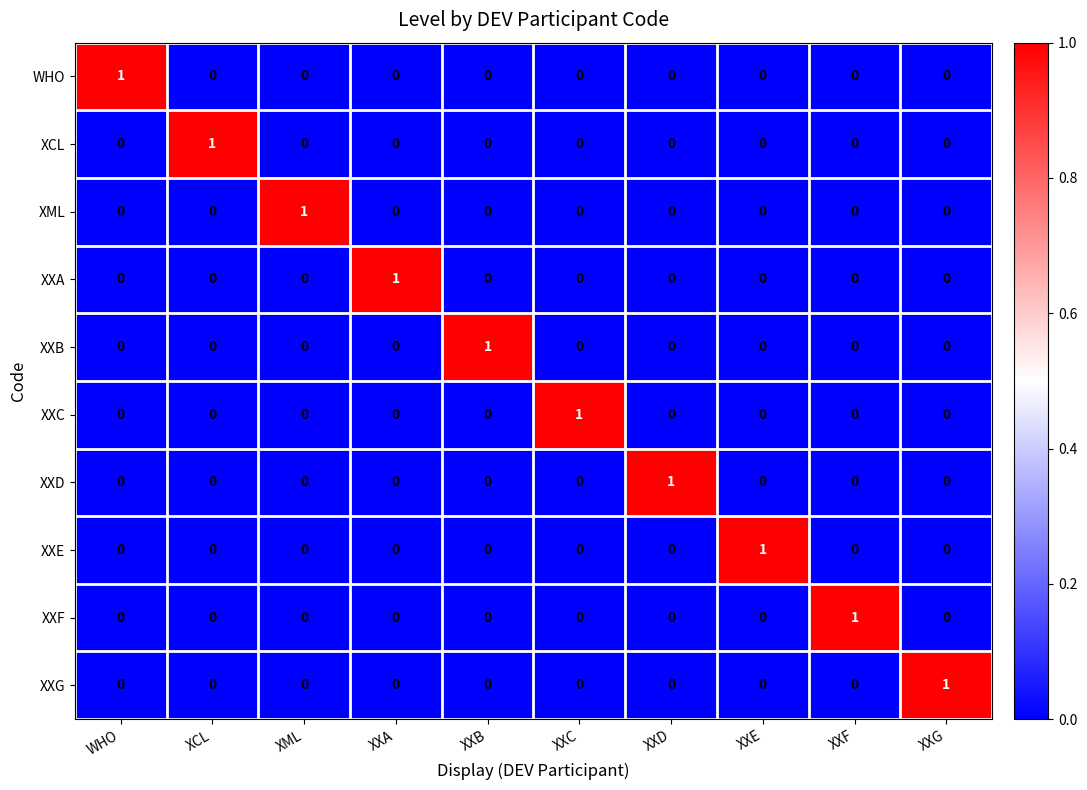

The XXA series shows 0 at XXF. True or false?

True